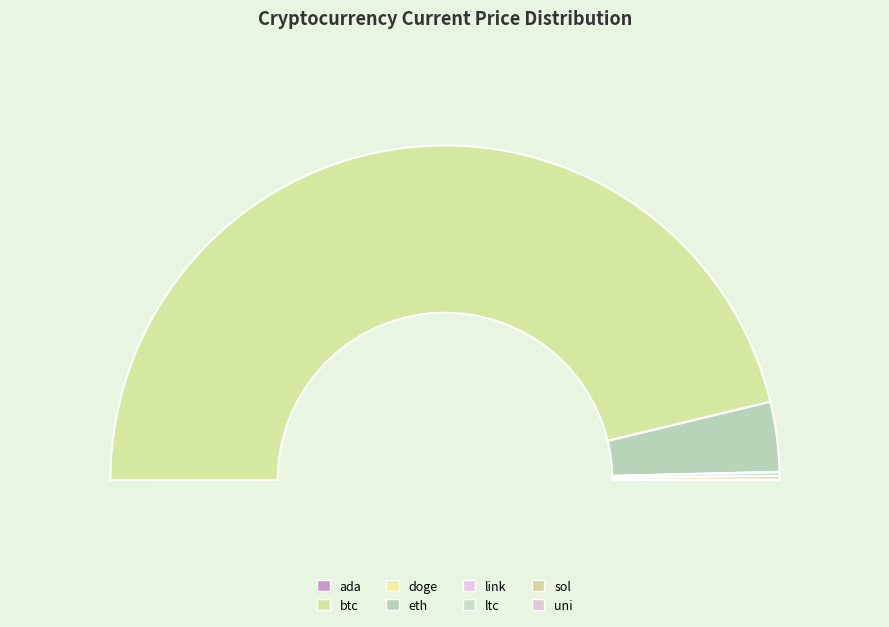

Which category accounts for the majority?

btc